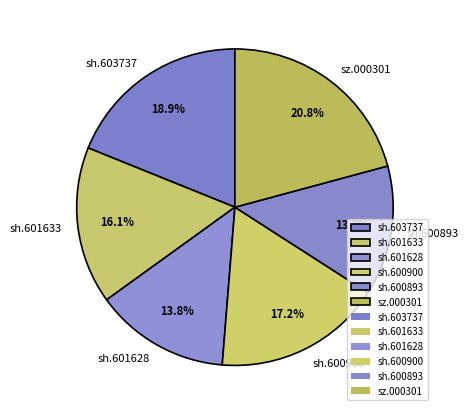

Count the number of slices in the pie.

6